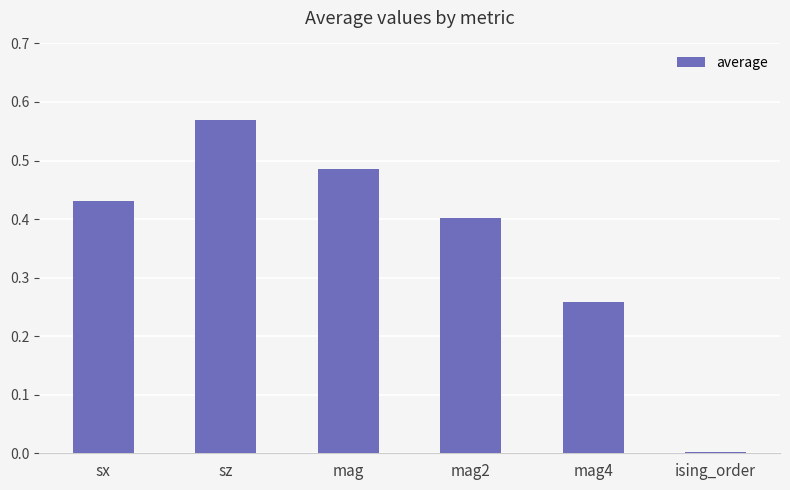

How many bars are there in total?

6